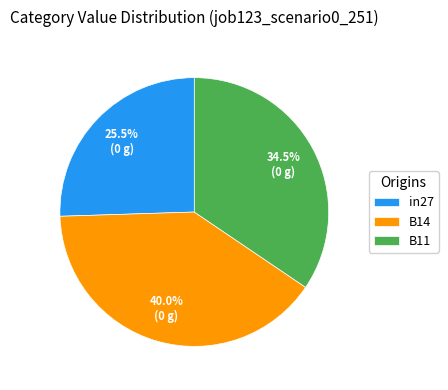

Count the number of slices in the pie.

3